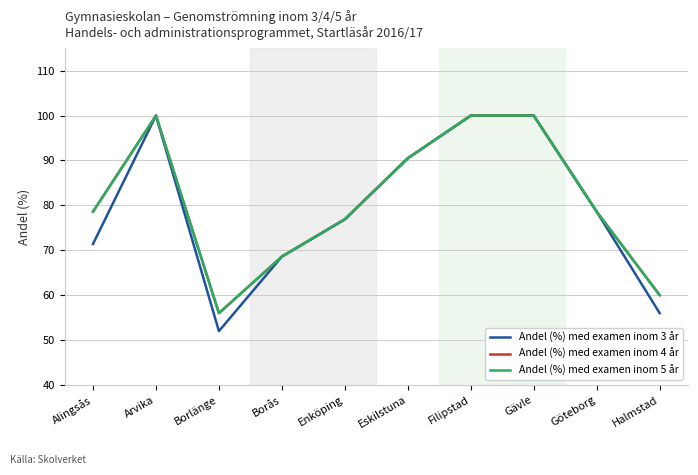

True or false: Andel (%) med examen inom 4 år and Andel (%) med examen inom 5 år intersect in this chart.

False